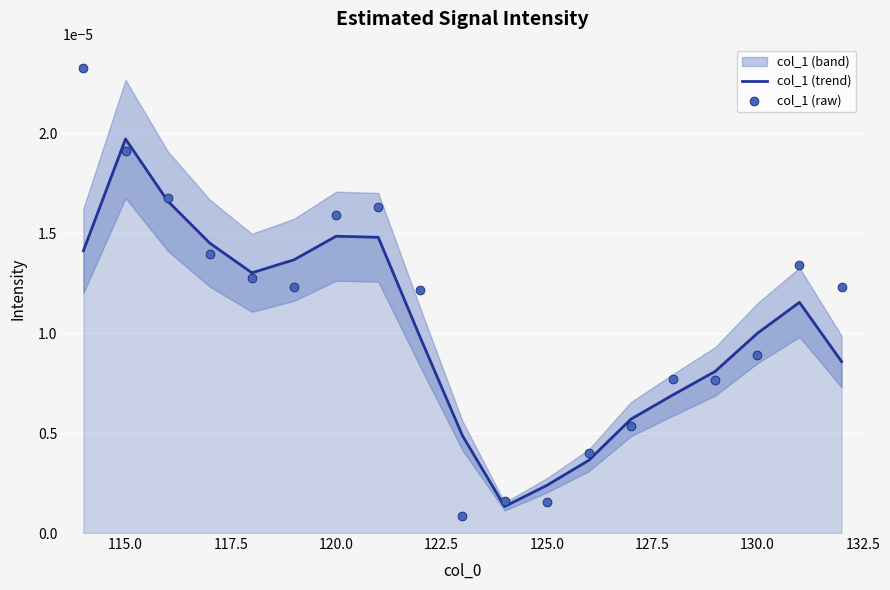

Which series reaches the maximum Y coordinate?

col_1 (raw)